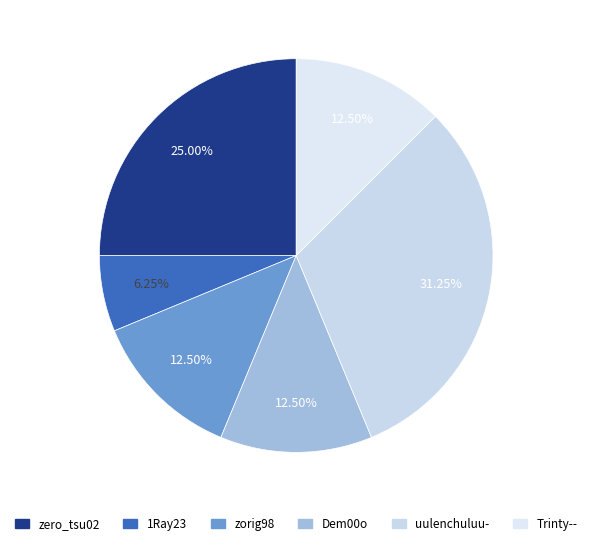

What is the largest slice in the pie chart?

uulenchuluu-